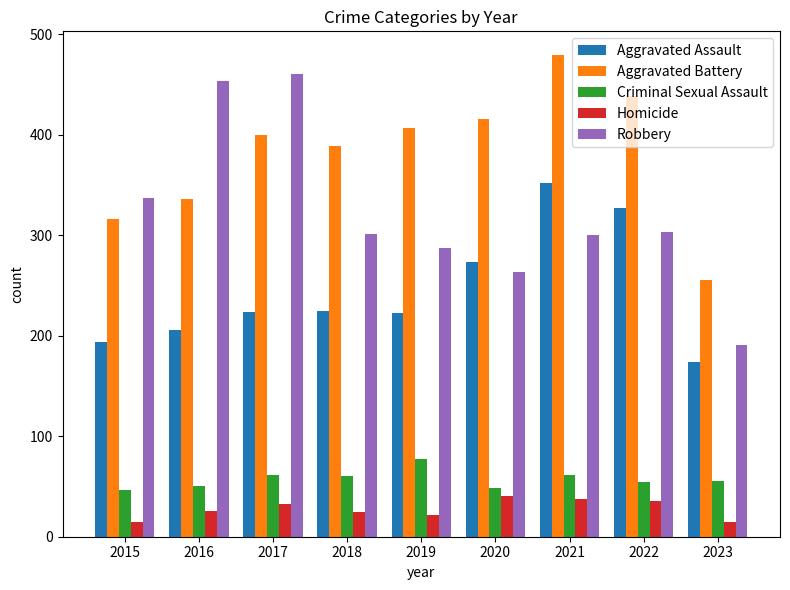

Which series changed the most between 2017 and 2020?

Robbery